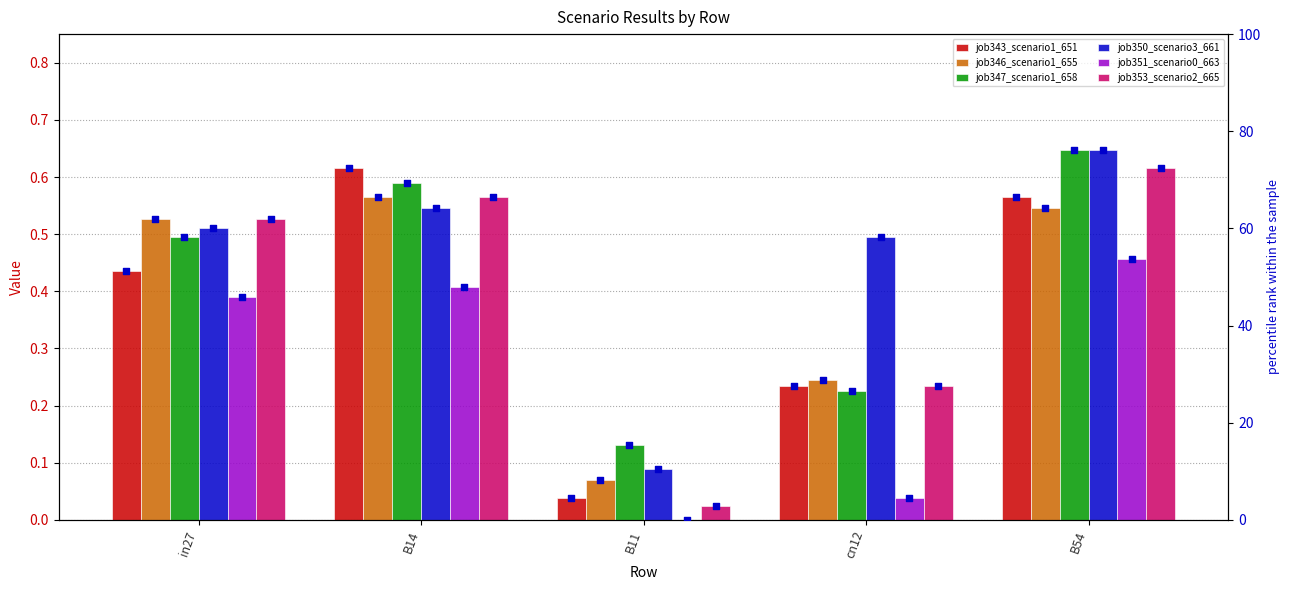

At which category is the sum across all series the highest?

B54